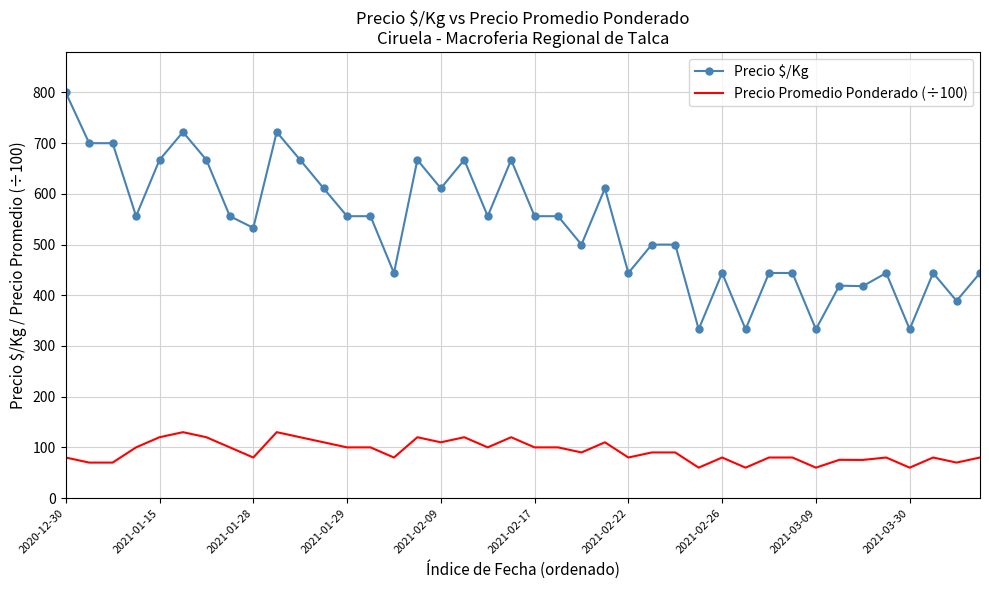

What is the lowest value of the Precio Promedio Ponderado (÷100) series?

60.0